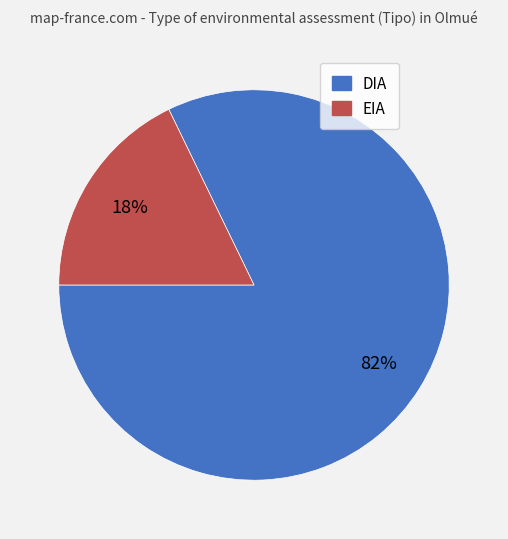

To the nearest percent, what is the combined percentage of DIA and EIA?

100%